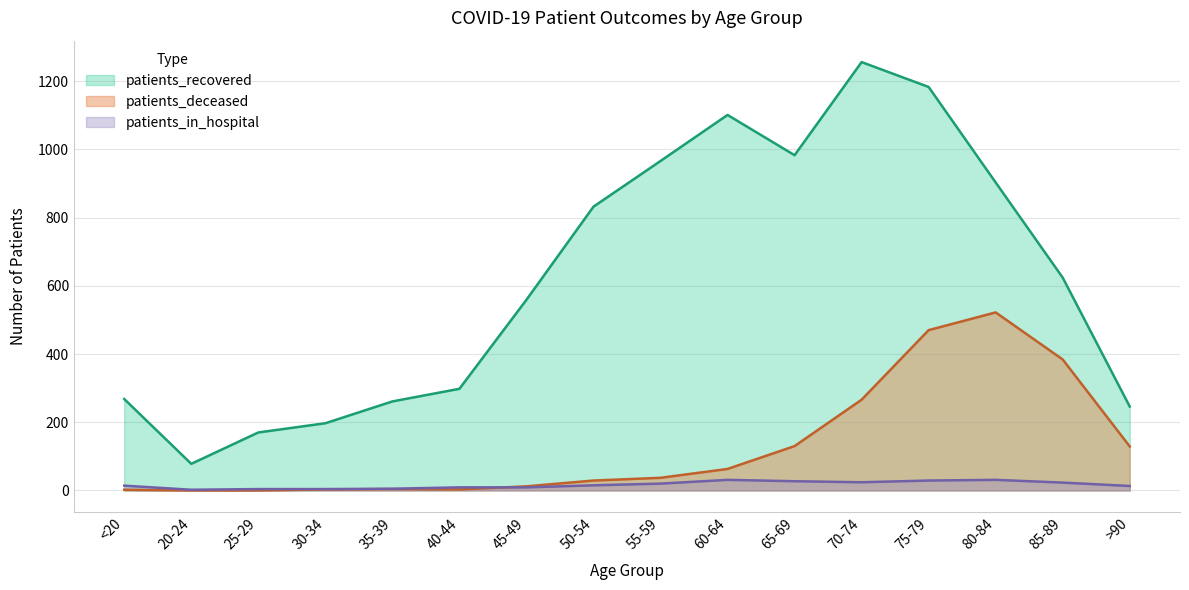

At which category is the sum across all series the highest?

75-79